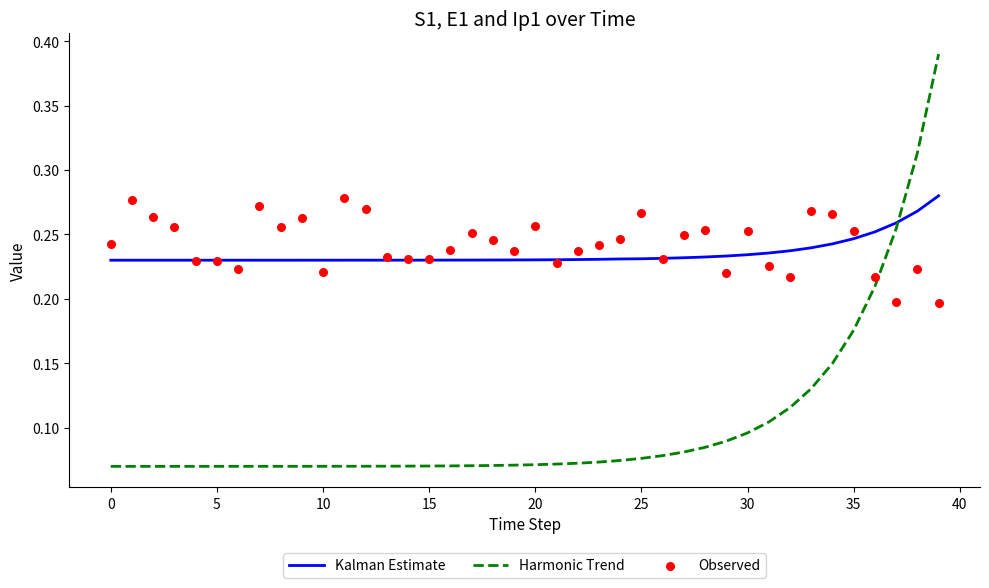

What is the total value across all series at 28?

0.6